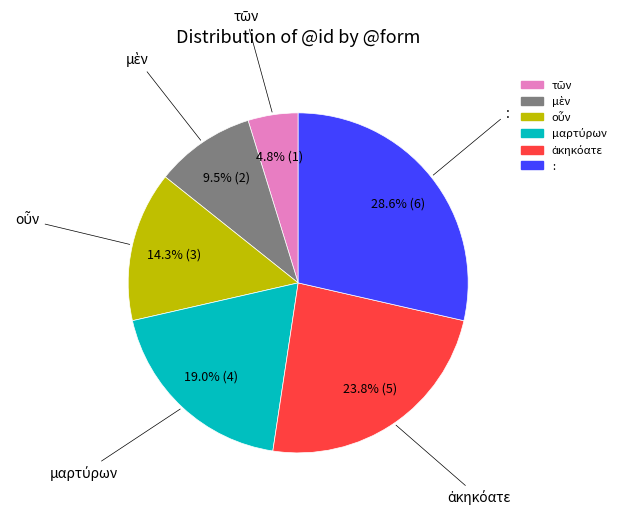

Which slice is the largest?

: